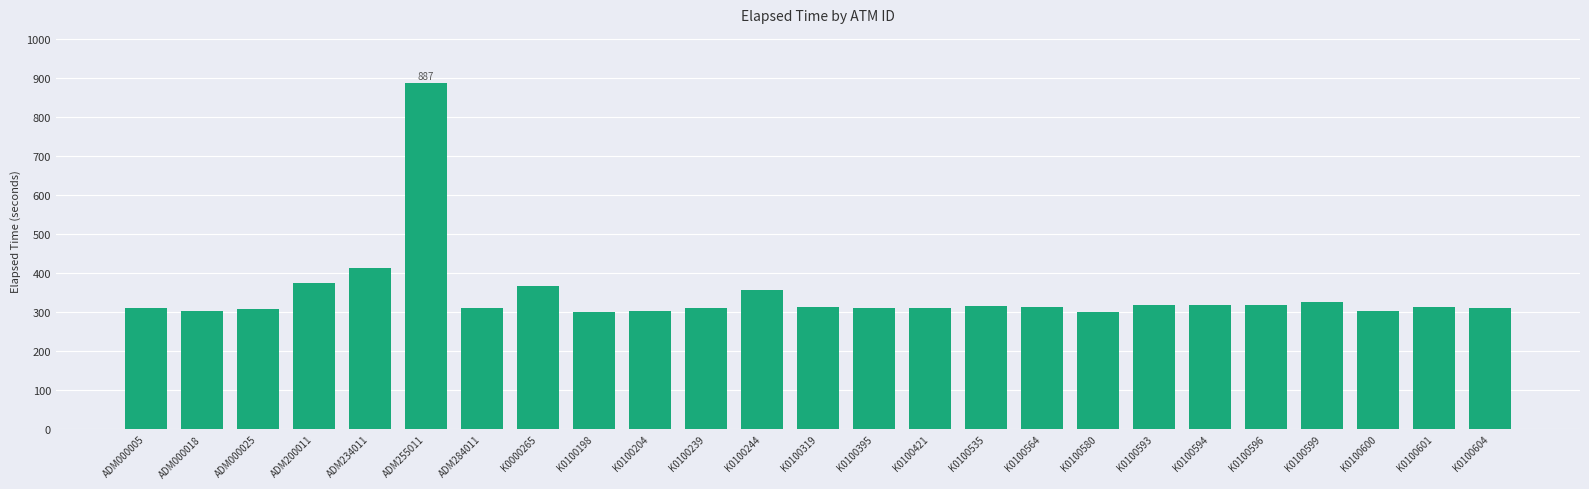

What is the change in value from ADM000018 to K0100244?

+54.6